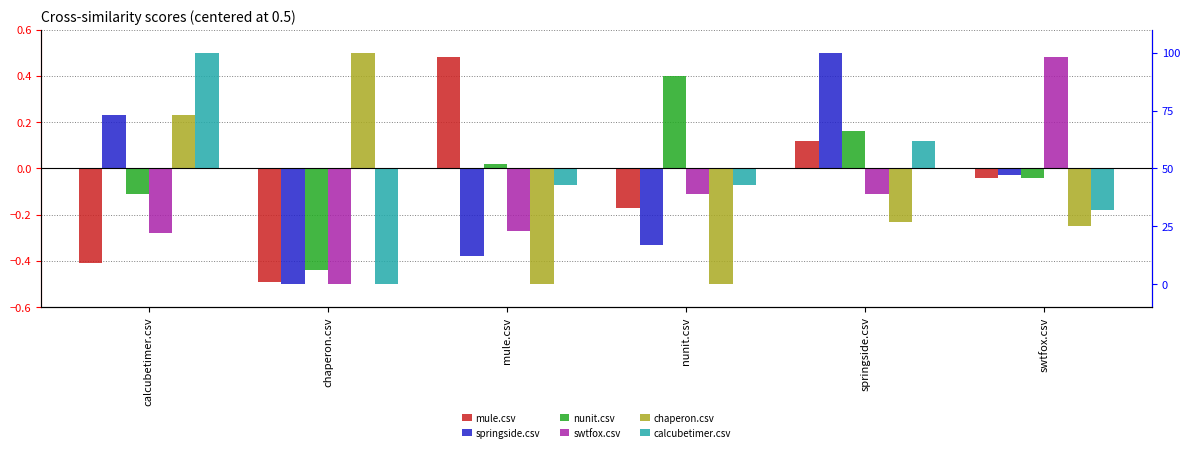

What is the label of the 5th bar from the left?

springside.csv